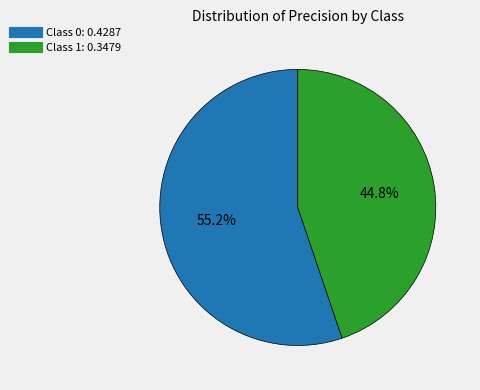

Does any single category account for the majority?

Yes